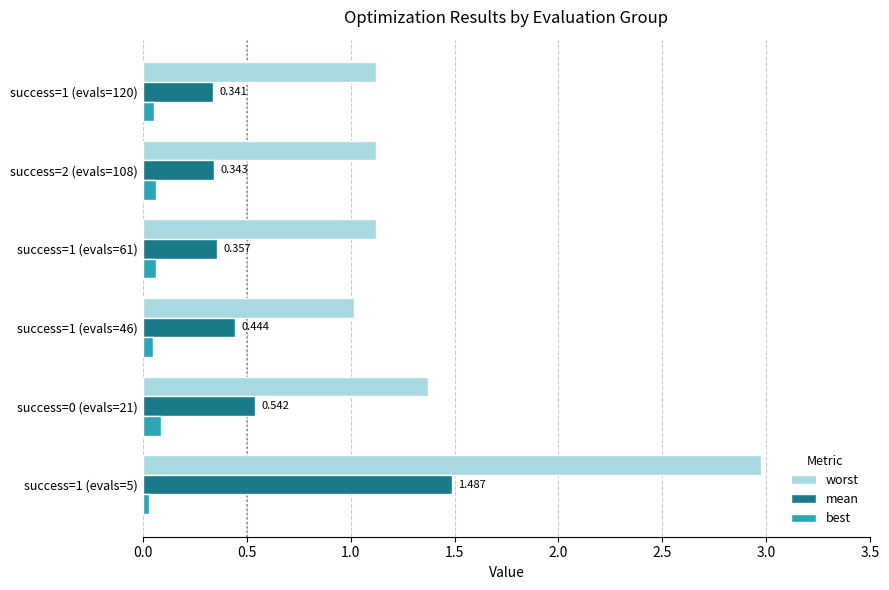

What is the maximum value for worst?

3.0